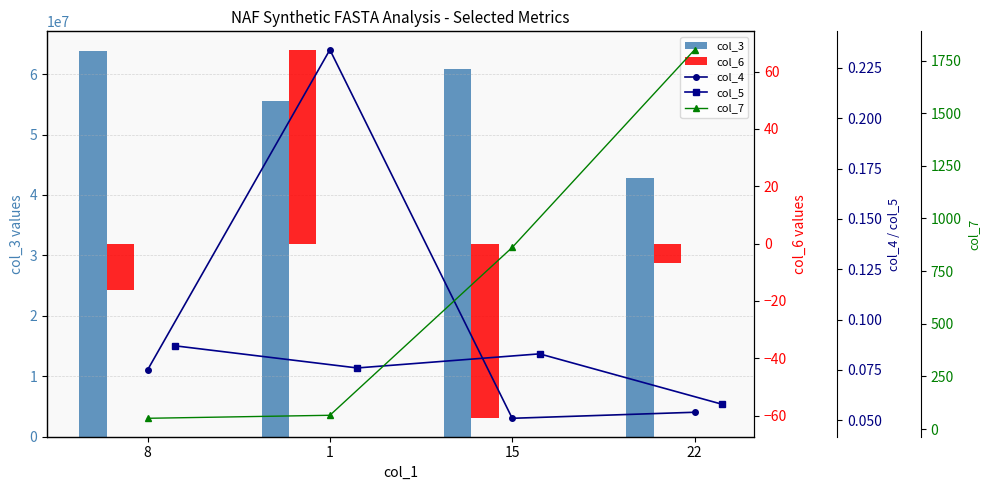

Between 22 and 1, which is larger?

1